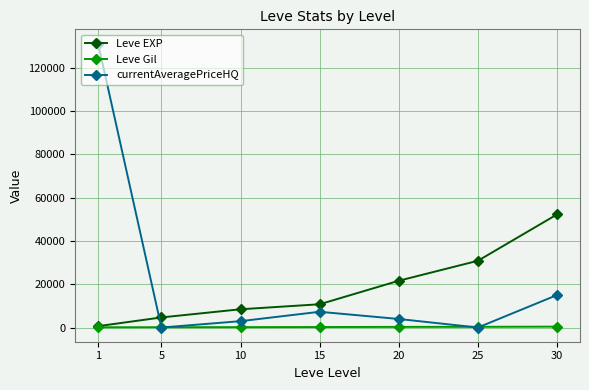

What is the greatest value displayed?

131100